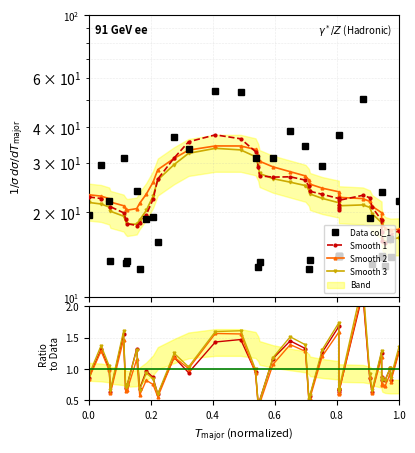

What is the average value of the Smooth 1 series?

1.0